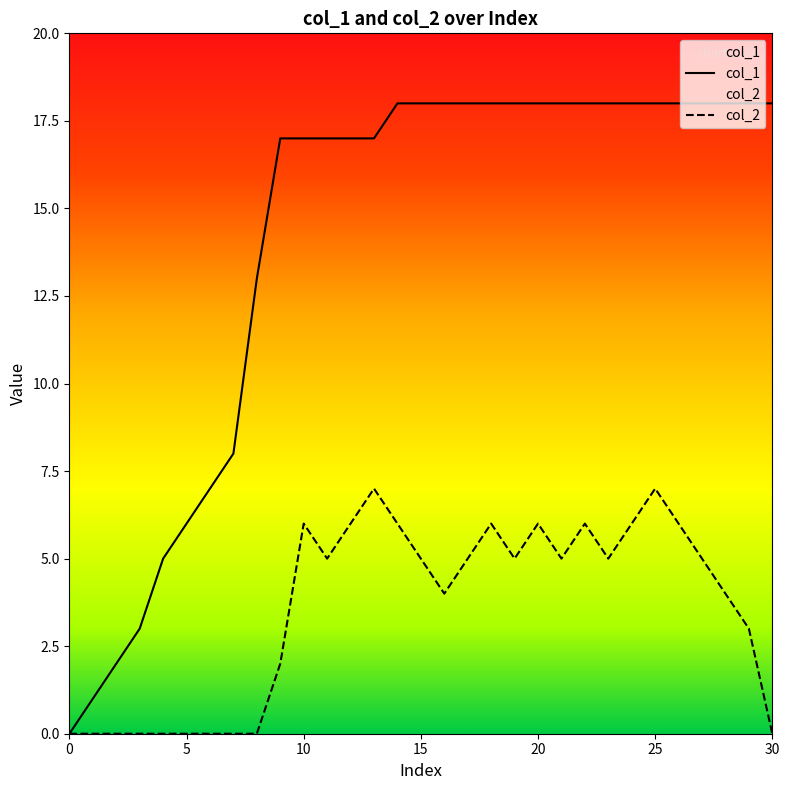

What are all the series names shown in the legend?

col_1, col_2